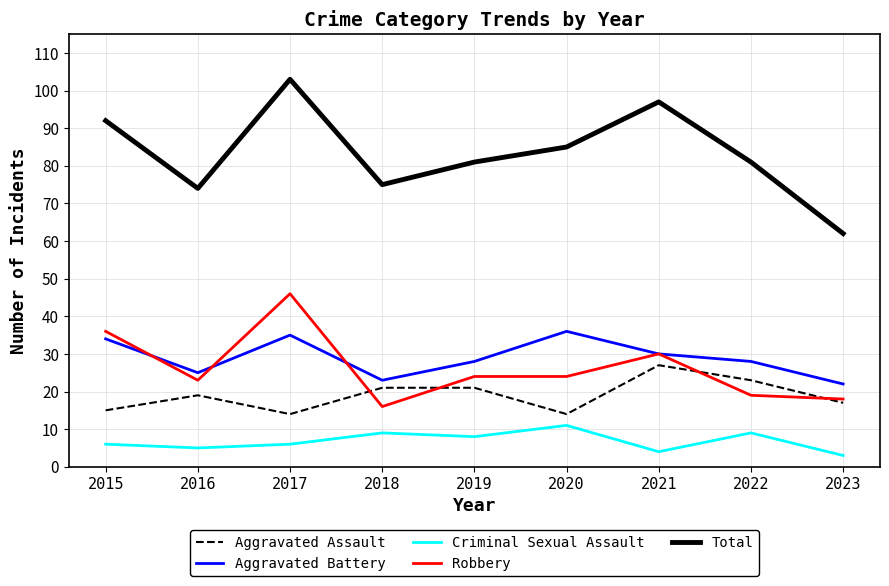

The Aggravated Assault series shows 27 at 2021. True or false?

True